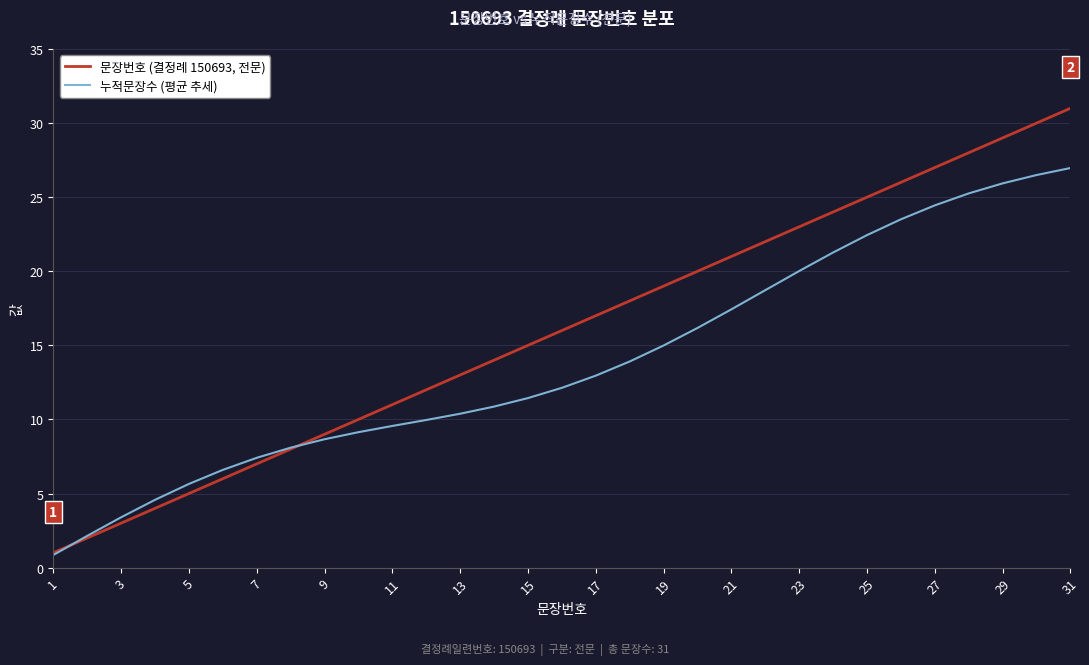

Rank the series by their maximum value, from highest to lowest.

문장번호 (결정례 150693, 전문), 누적문장수 (평균 추세)